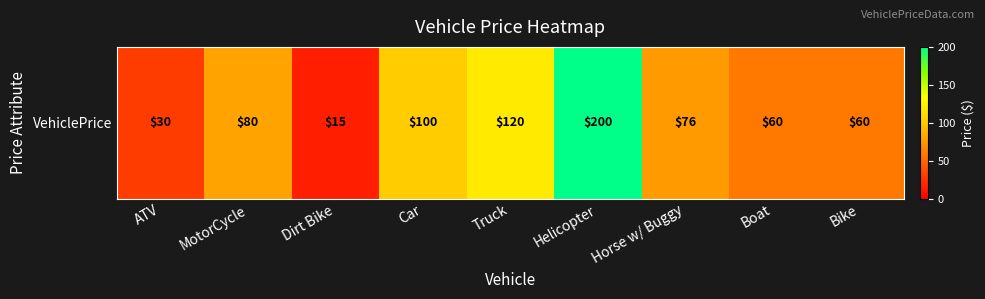

Reading left to right, what are all the values shown in this chart?

30	80	15	100	120	200	76	60	60